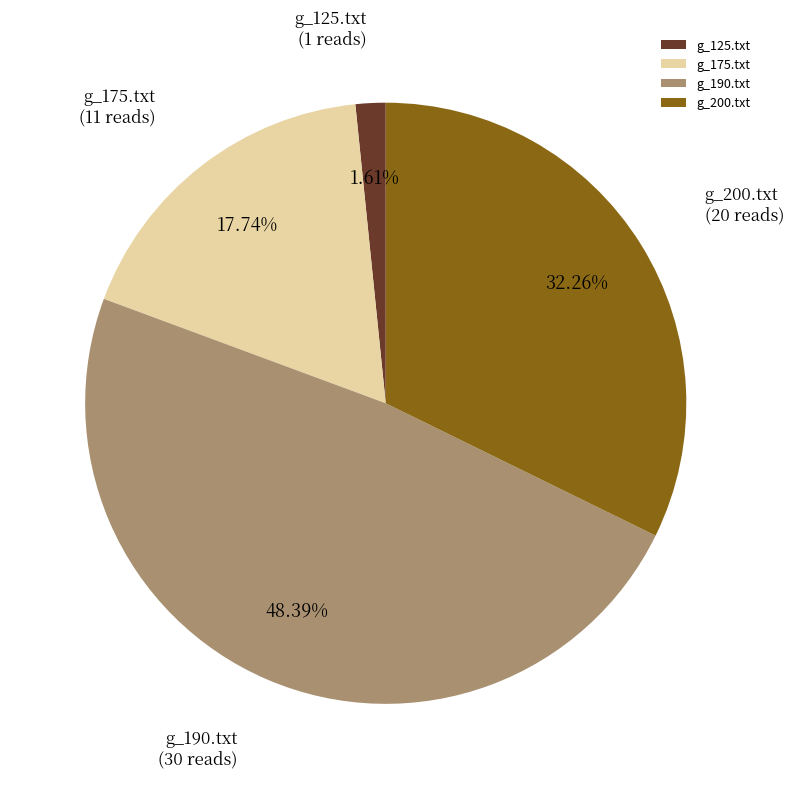

What percentage is the g_190.txt slice, to the nearest percent?

48%